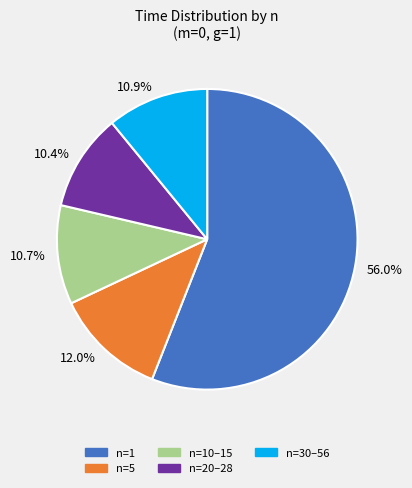

Count the number of slices in the pie.

5